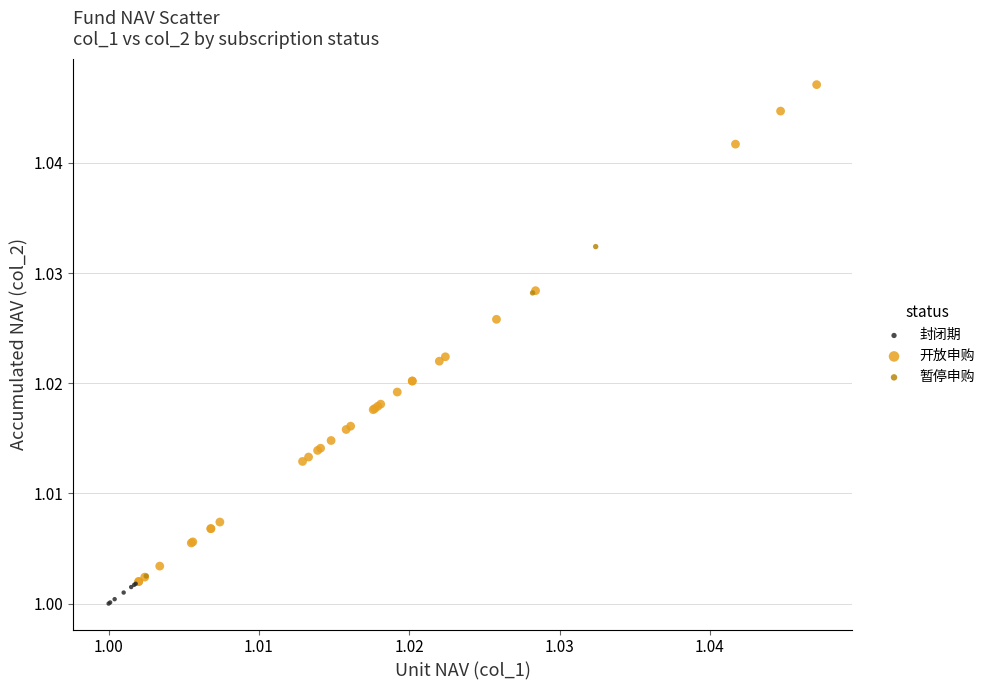

Which series contains the highest Y value?

开放申购